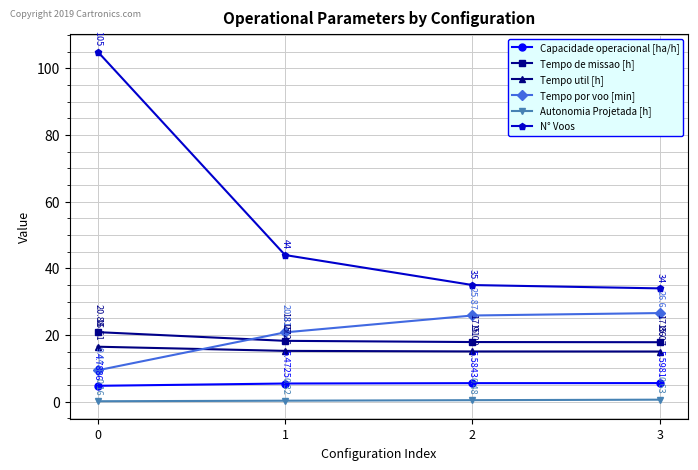

What is the approximate value of Tempo util [h] at 2?

15.1